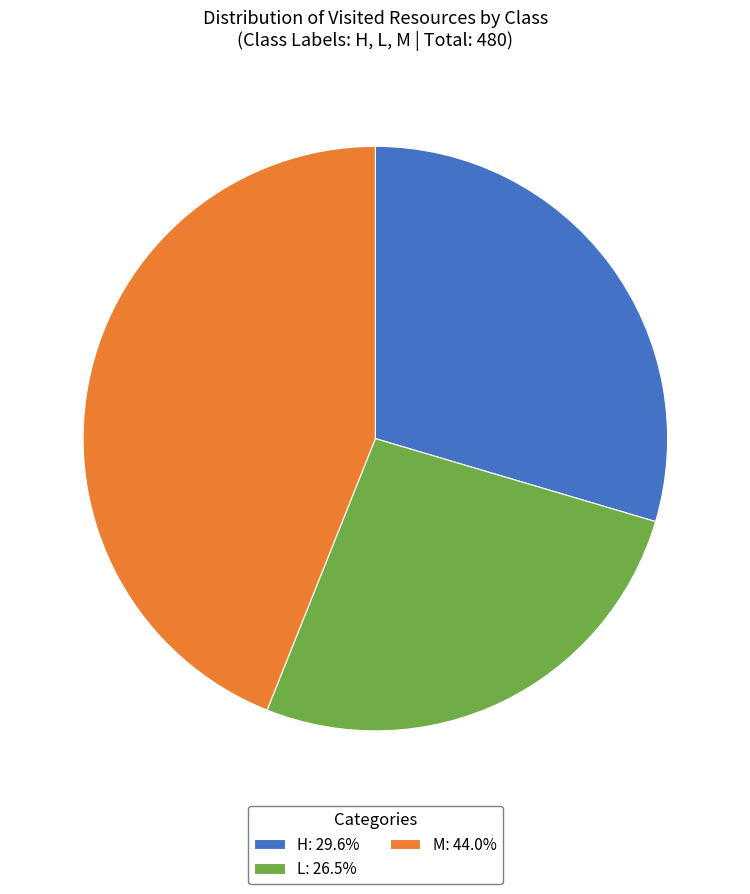

Approximately how many times larger is the value at M: 44.0% compared to L: 26.5%?

1.7